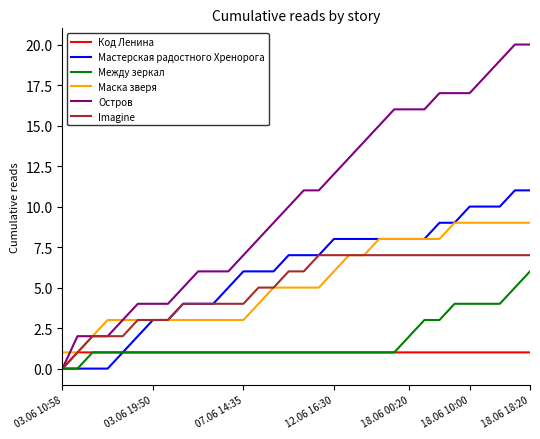

Reading left to right, list all the values displayed in this chart.

Код Ленина: 0	1	1	1	1	1	1	1	1	1	1	1	1	1	1	1	1	1	1	1	1	1	1	1	1	1	1	1	1	1	1	1
Мастерская радостного Хренорога: 0	0	0	0	1	2	3	3	4	4	4	5	6	6	6	7	7	7	8	8	8	8	8	8	8	9	9	10	10	10	11	11
Между зеркал: 0	0	1	1	1	1	1	1	1	1	1	1	1	1	1	1	1	1	1	1	1	1	1	2	3	3	4	4	4	4	5	6
Маска зверя: 1	1	2	3	3	3	3	3	3	3	3	3	3	4	5	5	5	5	6	7	7	8	8	8	8	8	9	9	9	9	9	9
Остров: 0	2	2	2	3	4	4	4	5	6	6	6	7	8	9	10	11	11	12	13	14	15	16	16	16	17	17	17	18	19	20	20
Imagine: 0	1	2	2	2	3	3	3	4	4	4	4	4	5	5	6	6	7	7	7	7	7	7	7	7	7	7	7	7	7	7	7